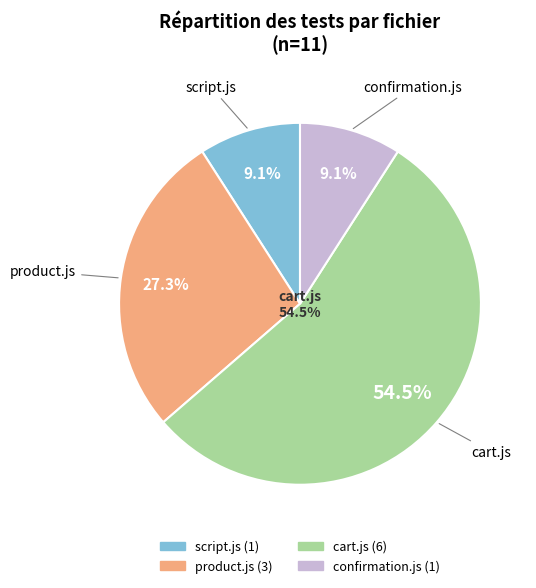

Is there a majority slice in this chart?

No